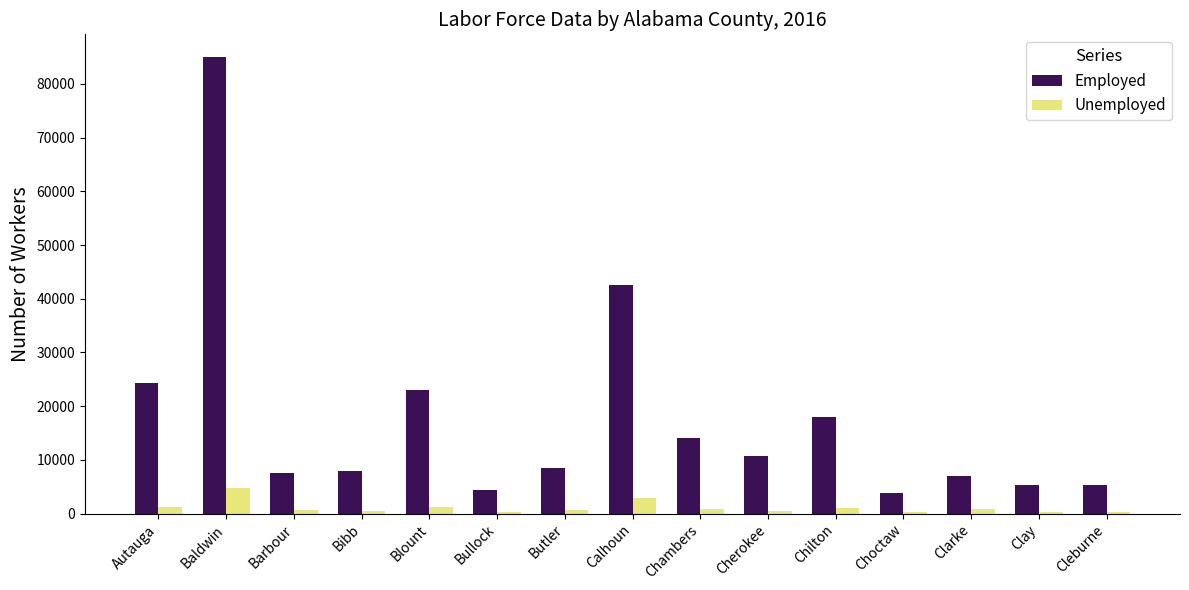

The value of Employed at Chilton is 9844. True or false?

False